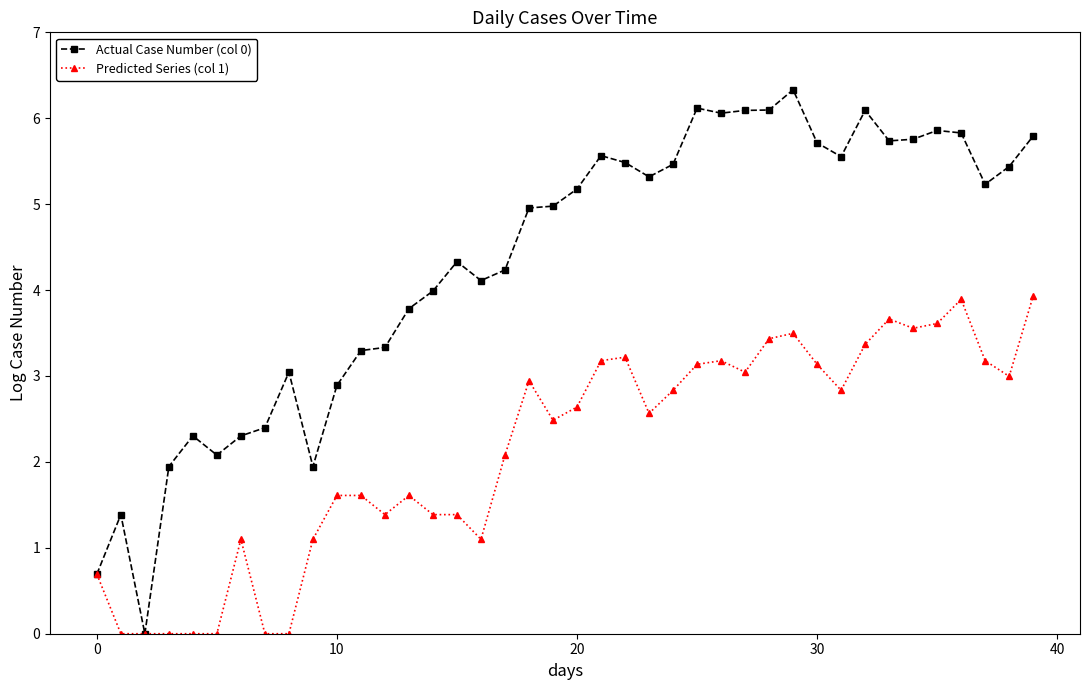

What is the value of the Actual Case Number (col 0) point at the 11th from the left?

2.9